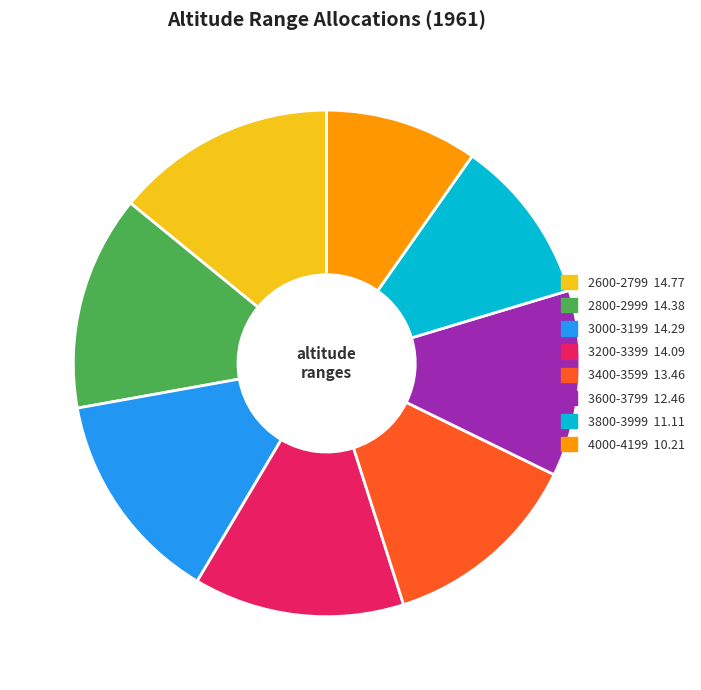

What is the smallest slice in the pie chart?

4000-4199